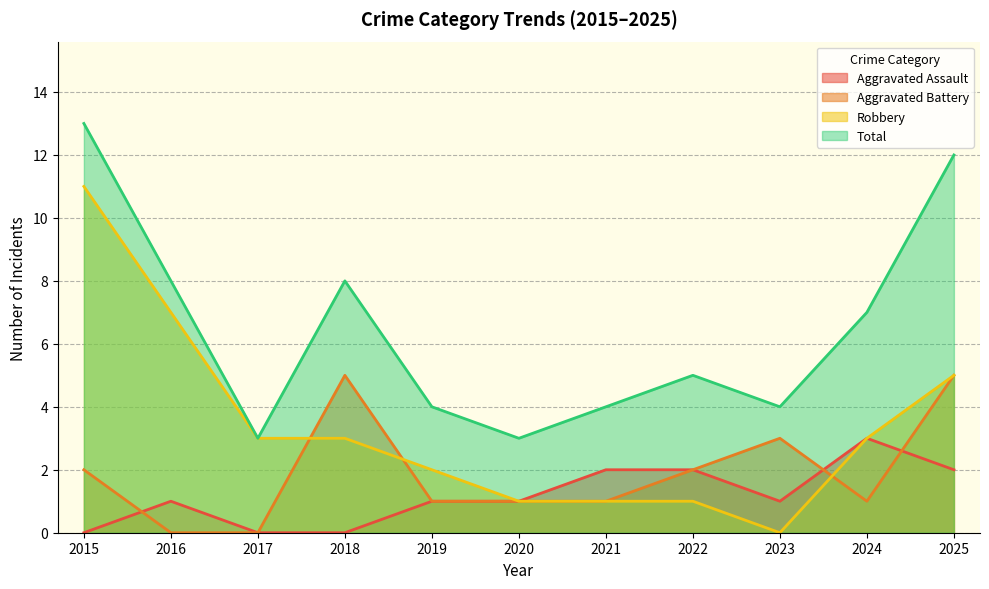

What is the approximate value of Aggravated Battery at 2018?

5